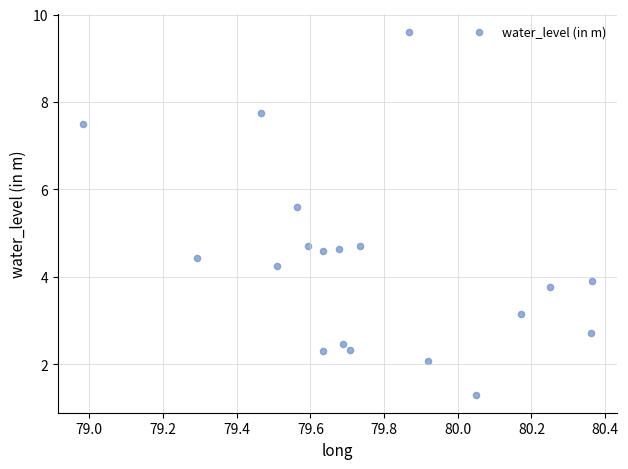

What is the range of Y values (max minus min)?

8.3